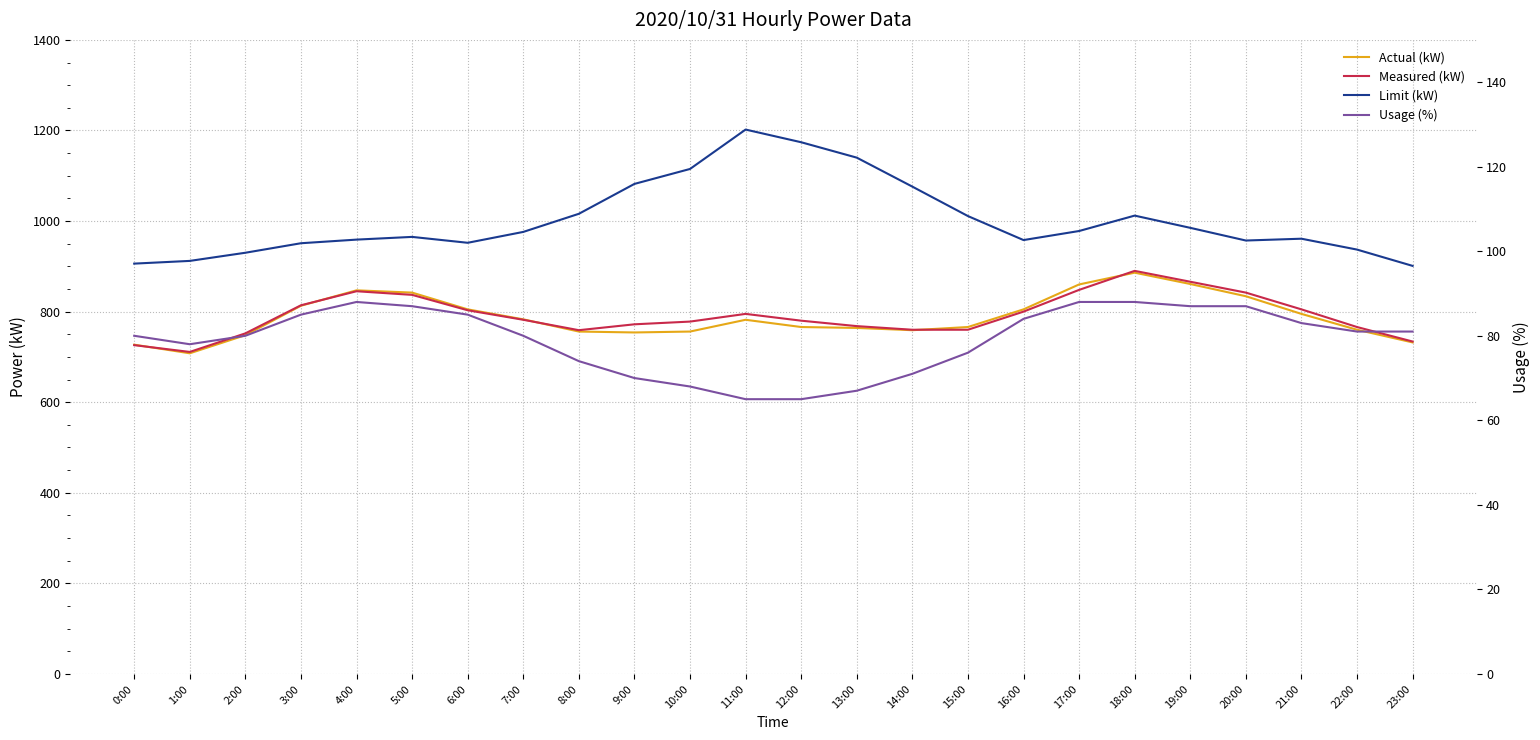

Between 13:00 and 11:00, which is larger?

11:00